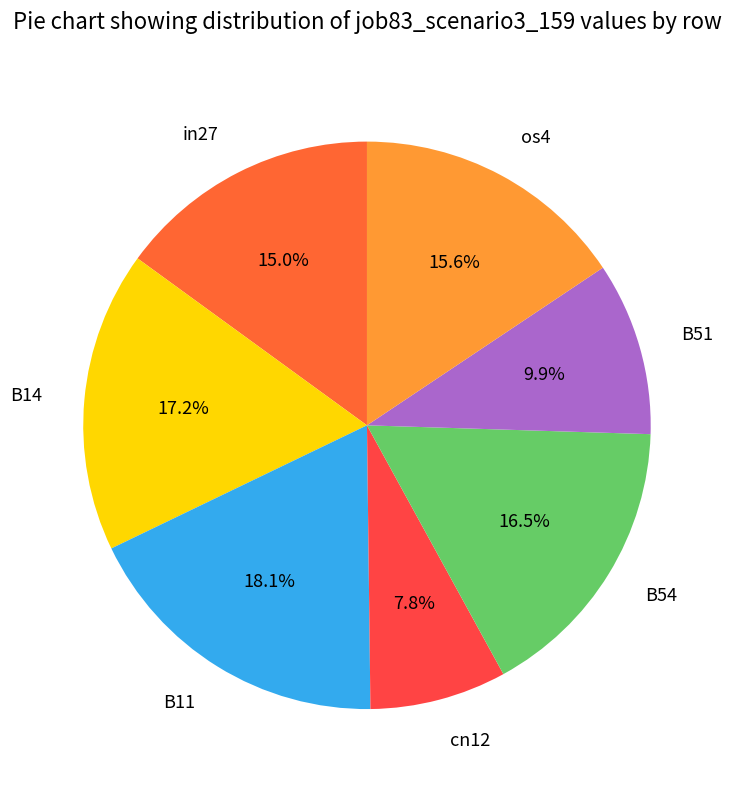

The B11 slice represents 18% of the pie. True or false?

True